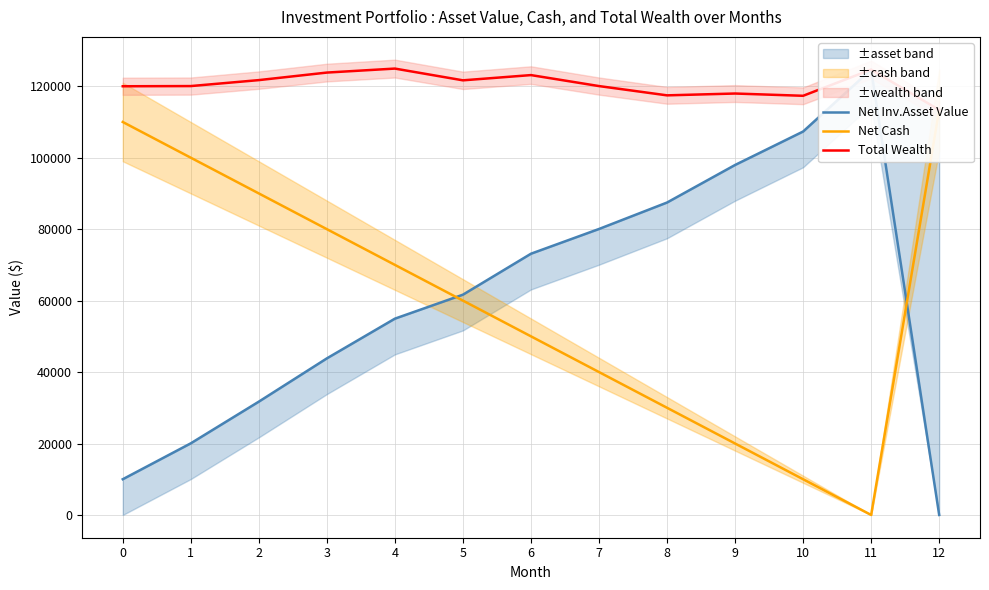

What is the total value across all series at 10?

234662.1